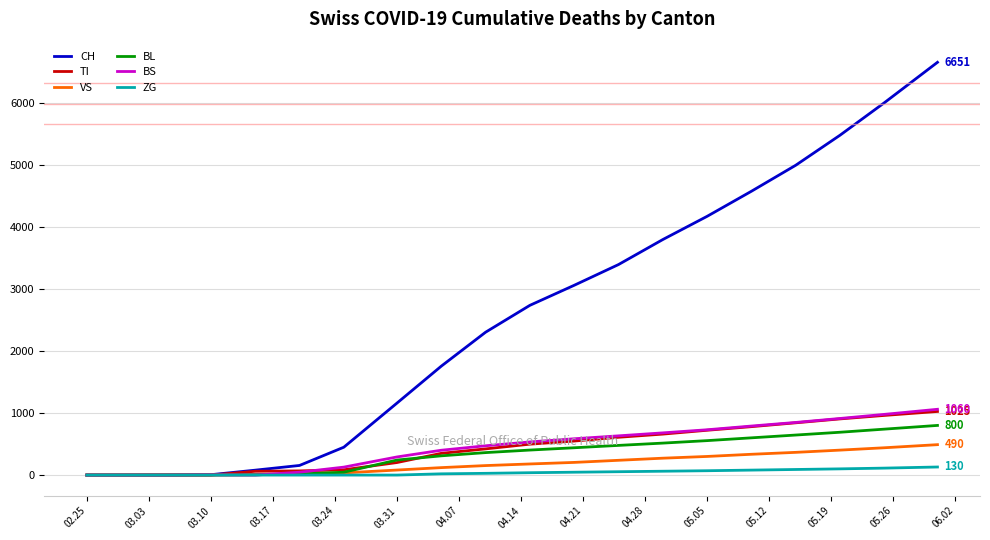

Which series has the largest range (max minus min)?

CH